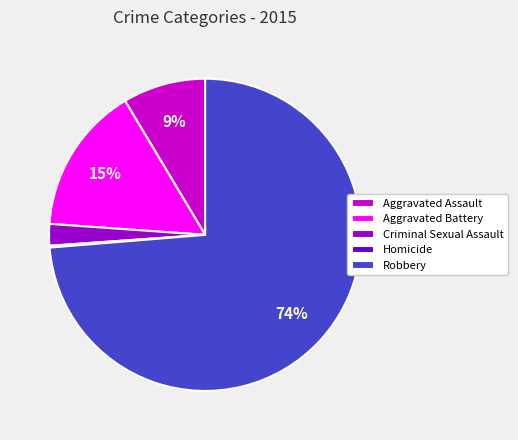

Is the sum of Robbery and Criminal Sexual Assault greater than half?

Yes